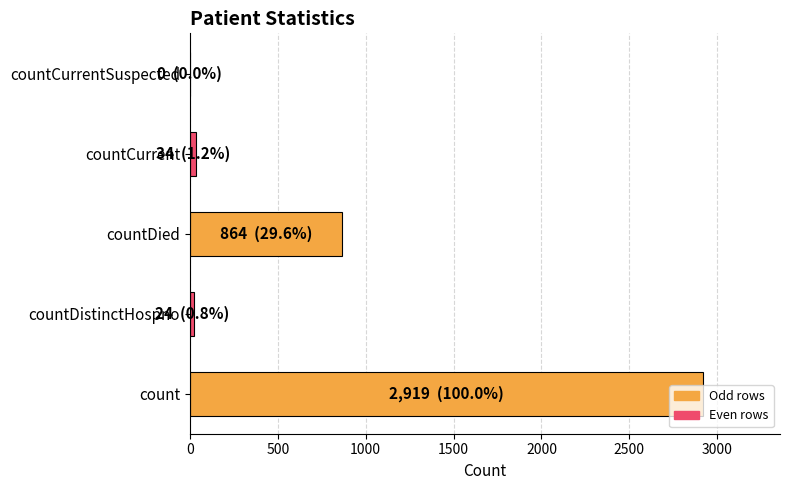

Which category has the highest value across all series?

count